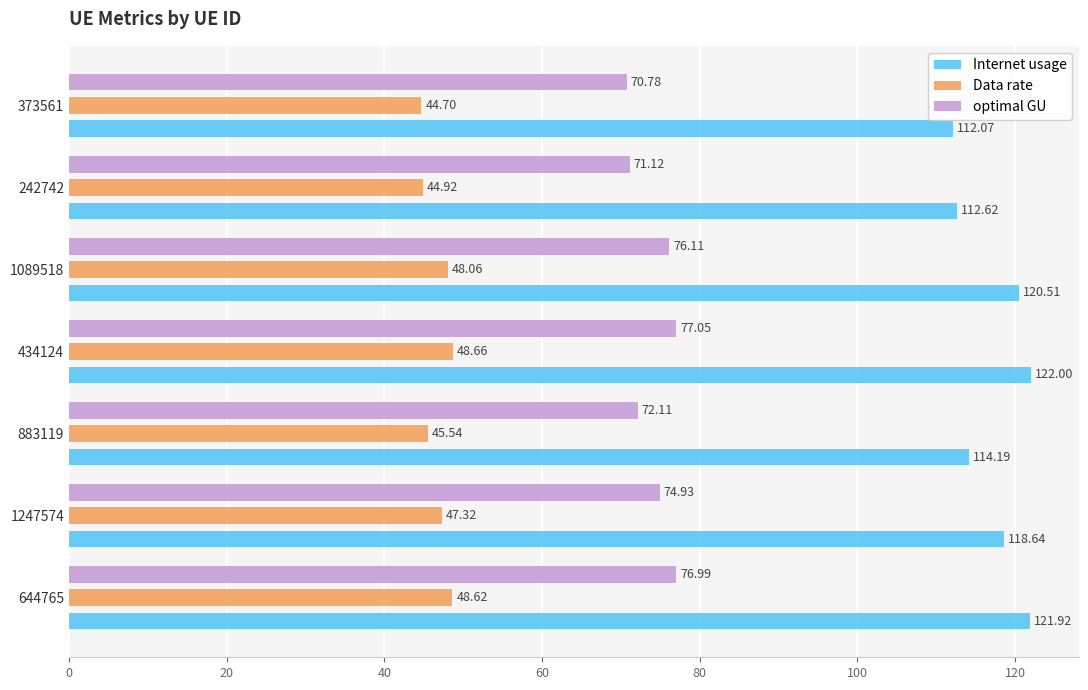

Rank the series by their maximum value, from lowest to highest.

Data rate, optimal GU, Internet usage